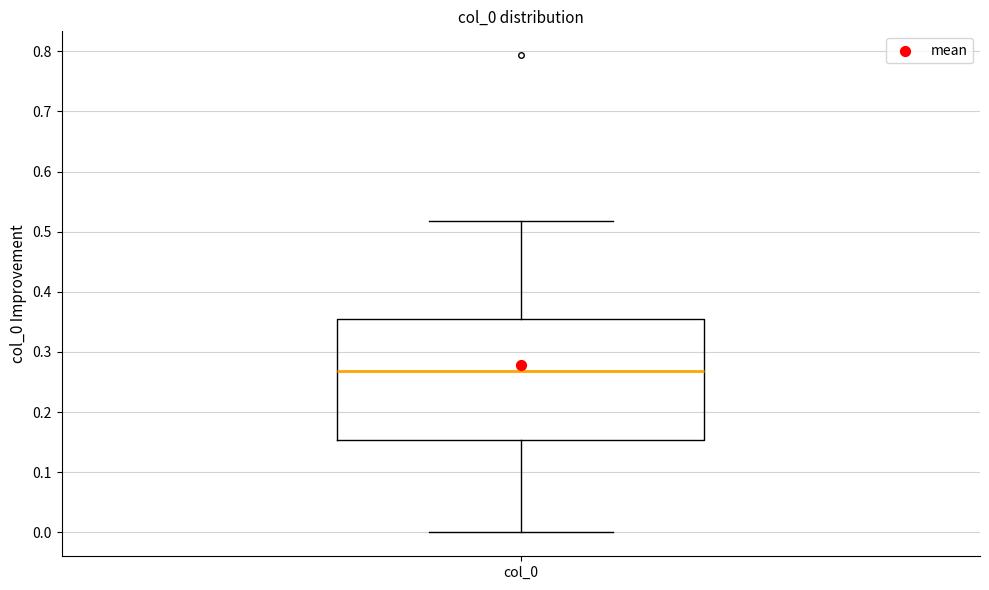

Read this box plot against the y-axis: the position of the median line, the range covered by the box, and the ends of both whiskers. The values are not printed on the chart, so give them approximately, as read against the axis.

median 0.27, box 0.15 to 0.35, whiskers 0.00 to 0.52